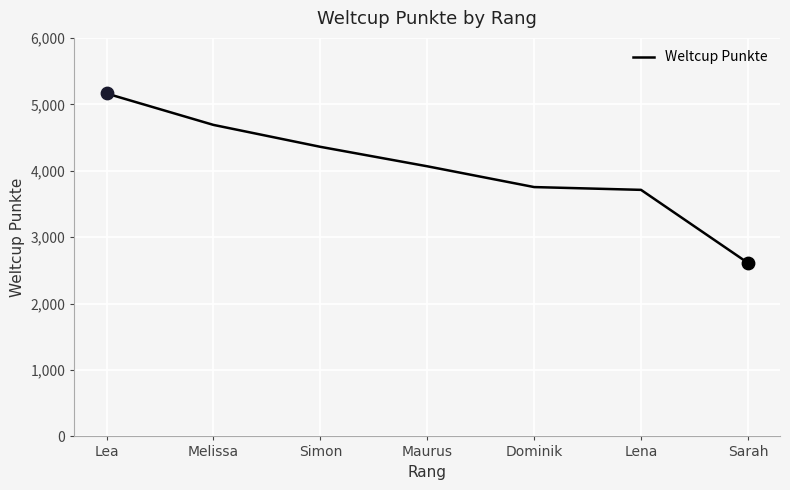

Which has a higher value, Maurus or Lena?

Maurus